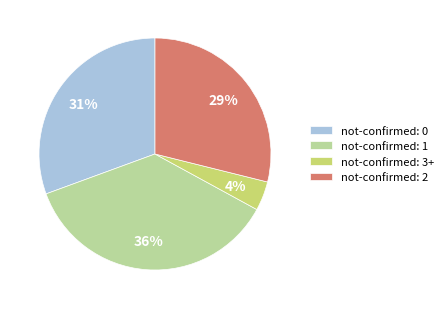

To the nearest percent, what percentage of the pie is not-confirmed: 3+?

4%